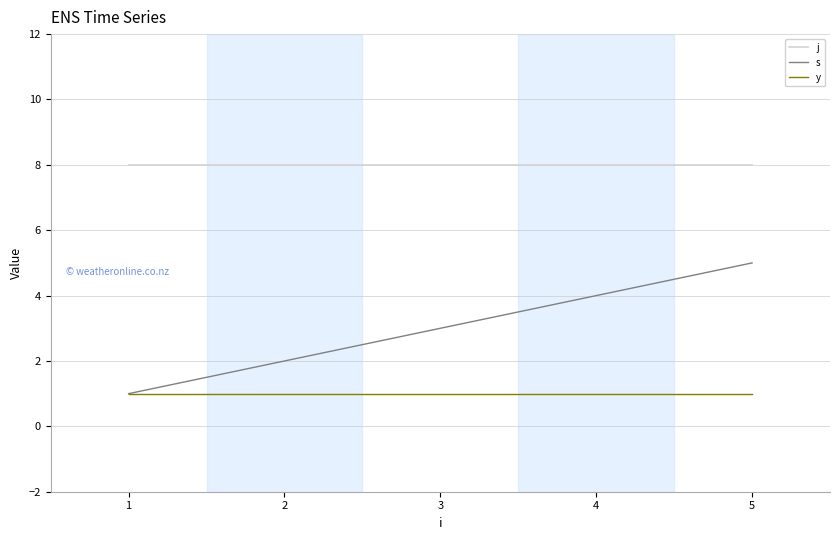

What is the highest value of the j series?

8